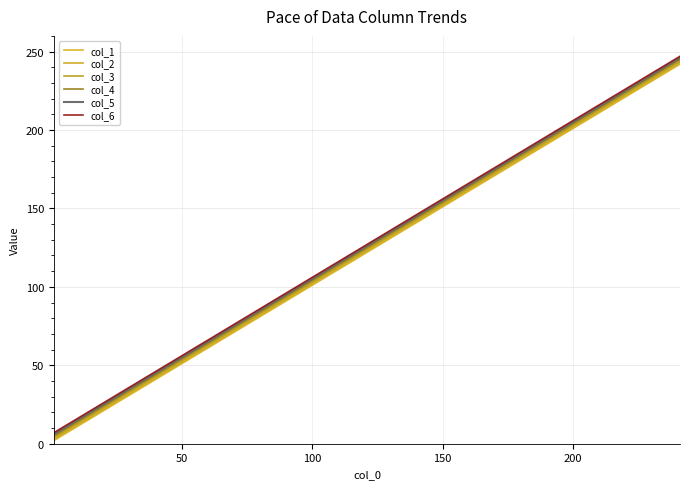

Does the chart have visible grid lines?

Yes